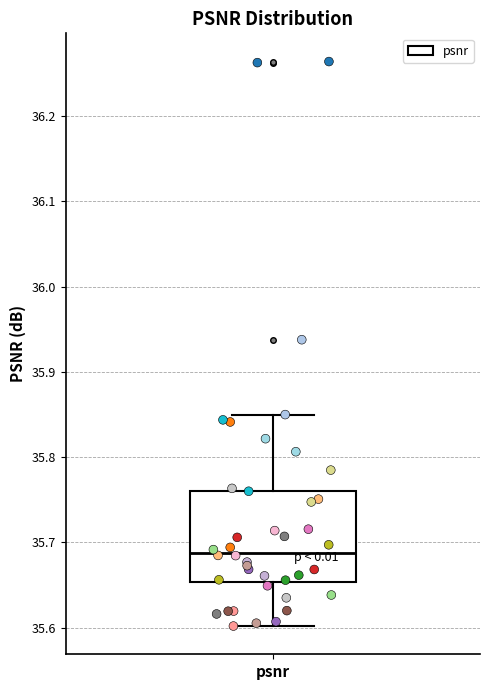

Read this box plot against the y-axis: the position of the median line, the range covered by the box, and the ends of both whiskers. The values are not printed on the chart, so give them approximately, as read against the axis.

median 35.69, box 35.65 to 35.76, whiskers 35.60 to 35.85